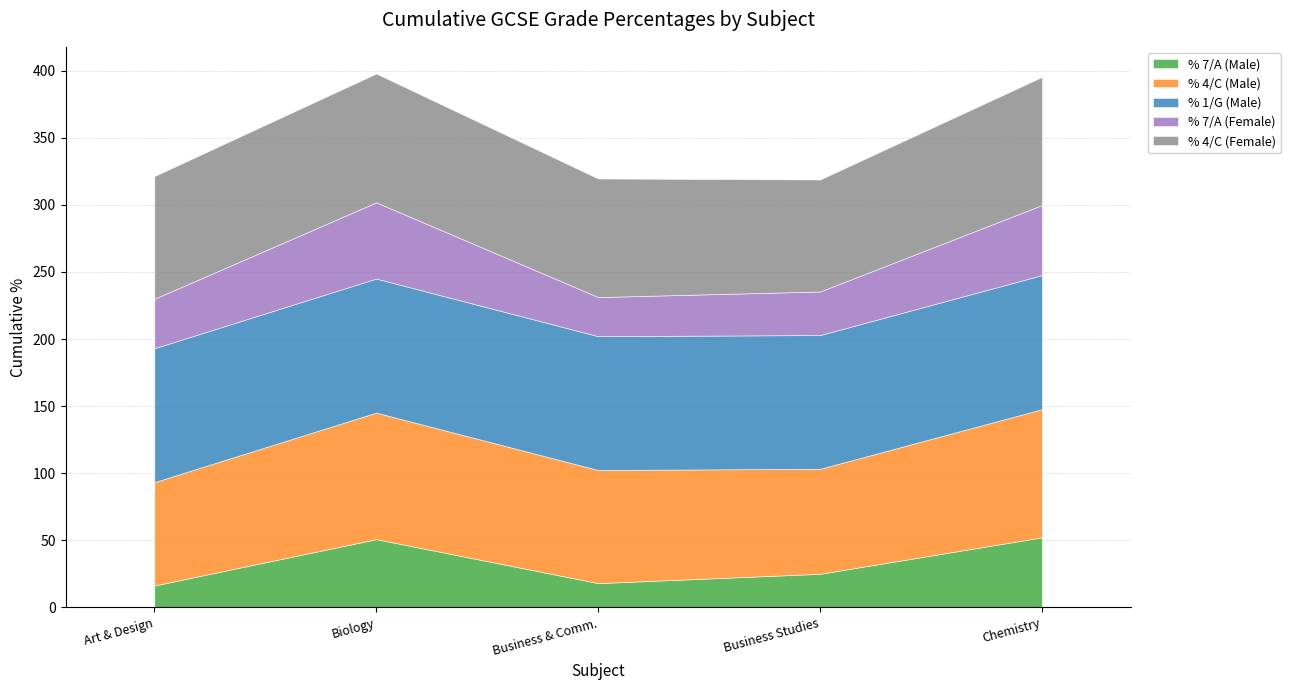

At which category does % 7/A (Female) reach its first local valley?

Business & Comm.